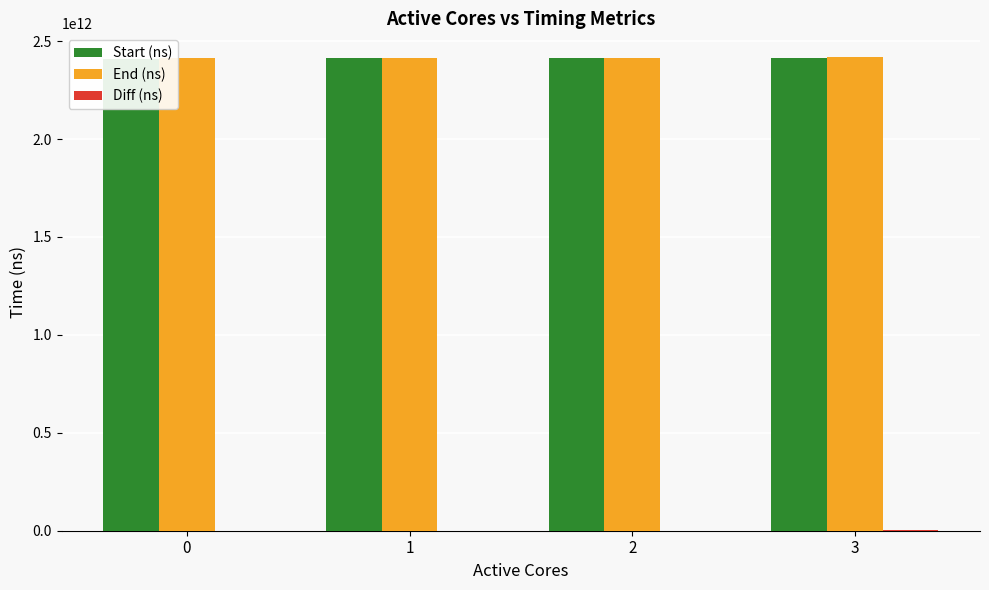

What is the minimum value shown in the chart?

770014968